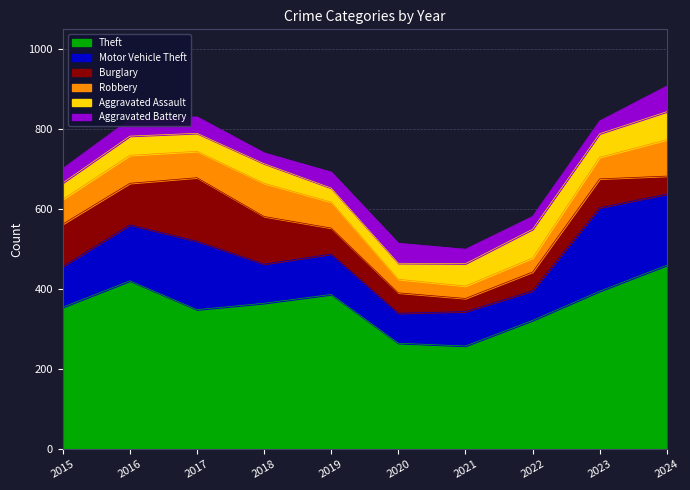

Does the chart have visible grid lines?

Yes